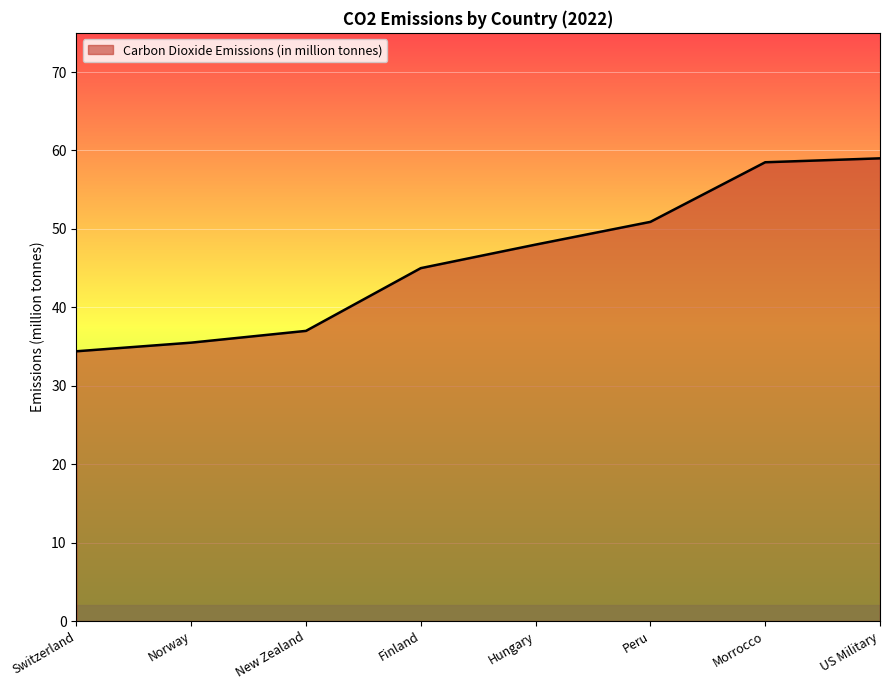

The value at Switzerland is 34.4. True or false?

True